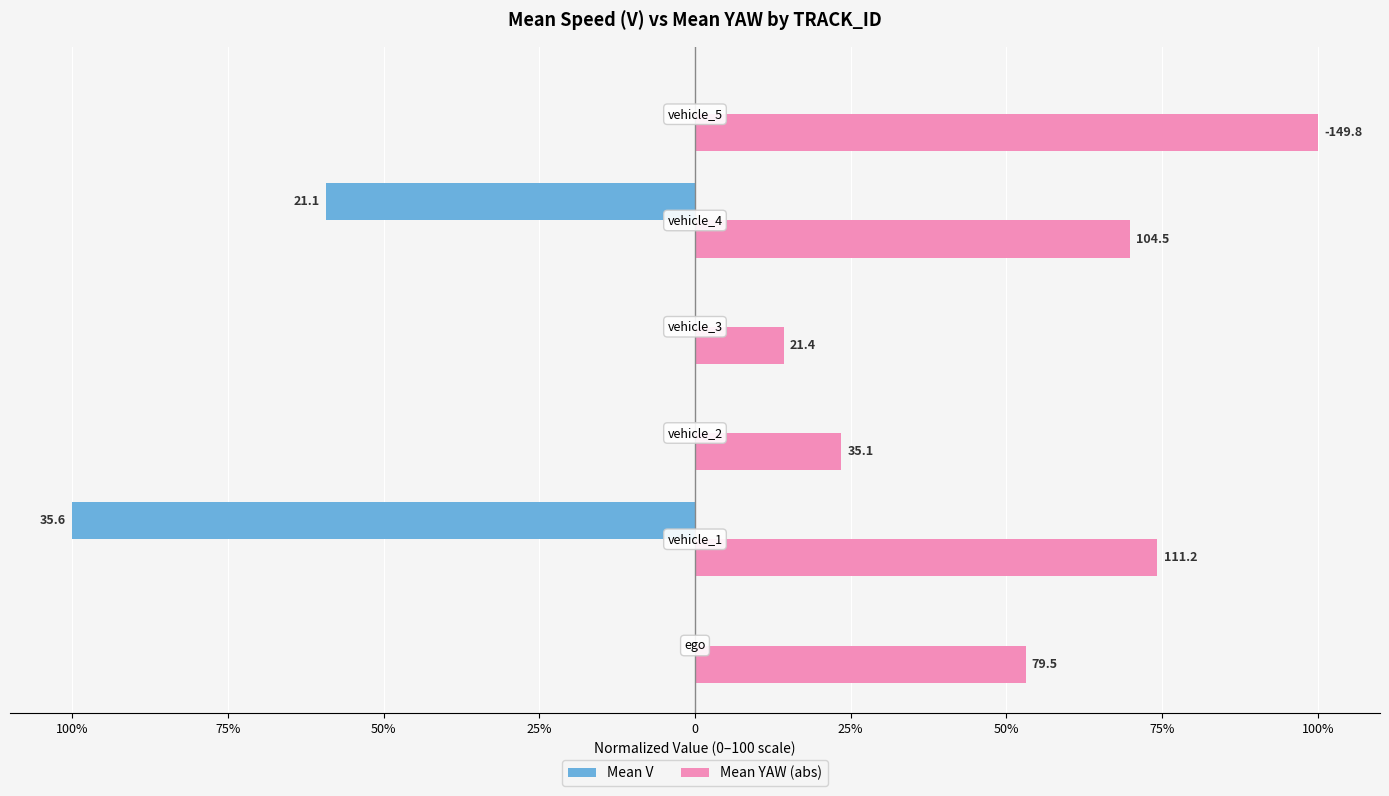

What are all the series names shown in the legend?

Mean V, Mean YAW (abs)